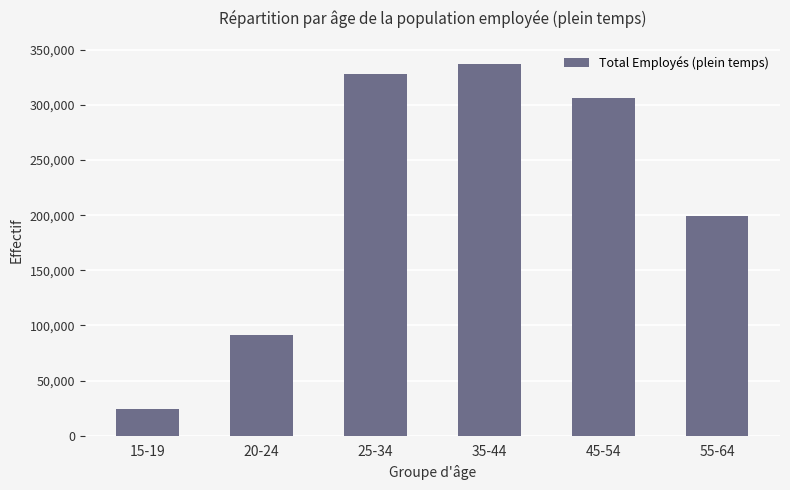

Which category has the highest value across all series?

35-44